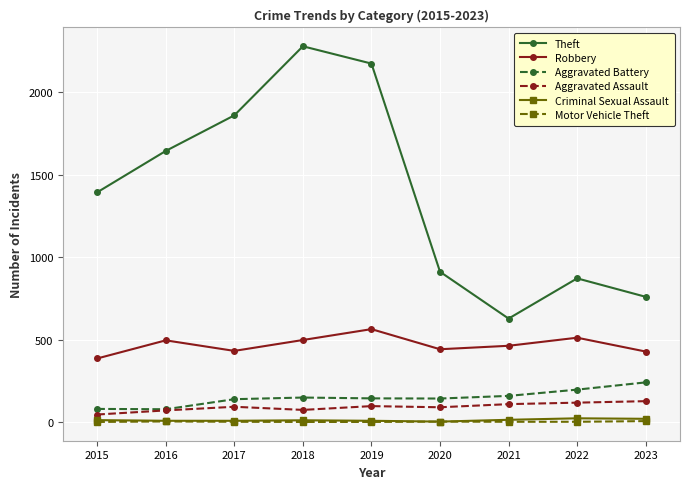

What is the difference between the maximum and minimum values in the Motor Vehicle Theft series?

5